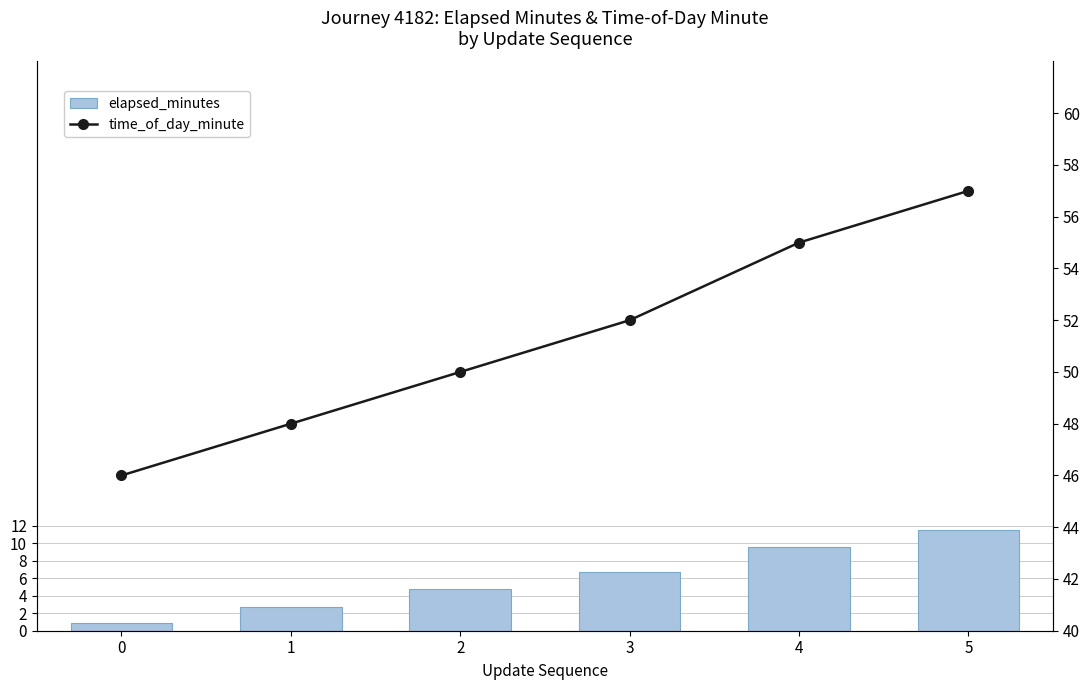

How many groups of bars are there?

6